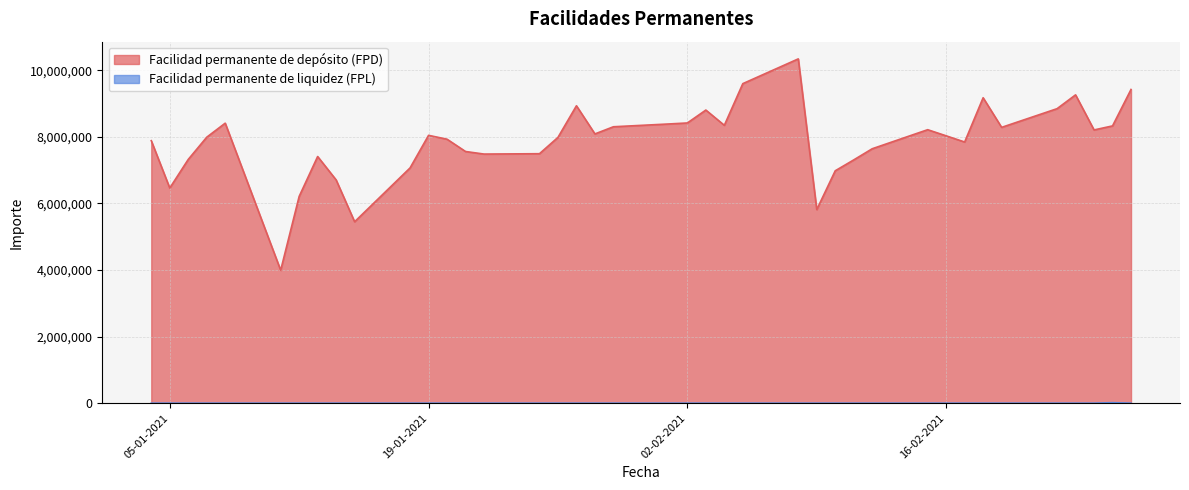

The value of Facilidad permanente de depósito (FPD) at 05-01-2021 is 6463100. True or false?

True